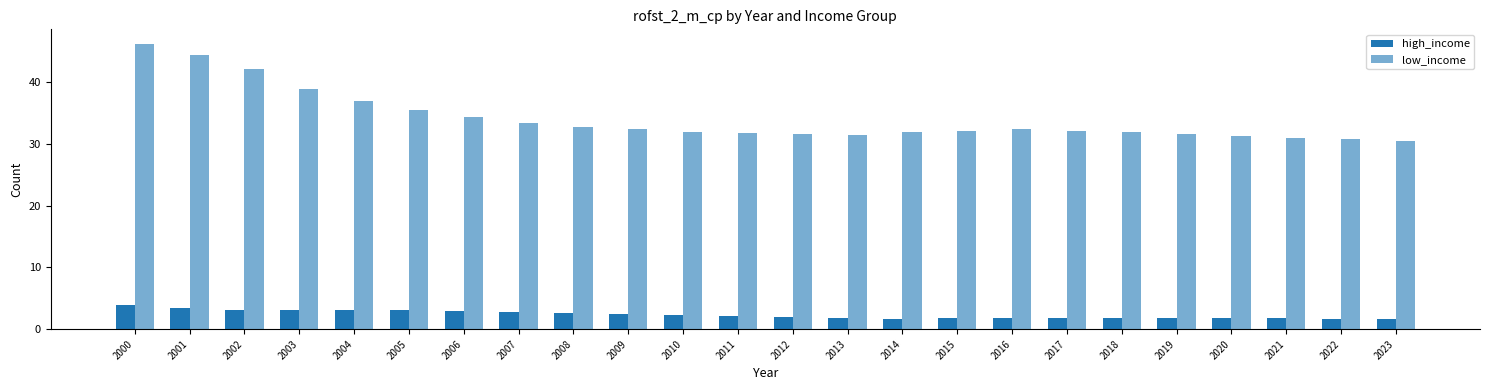

What is the spread (max minus min) of values at 2005?

32.4